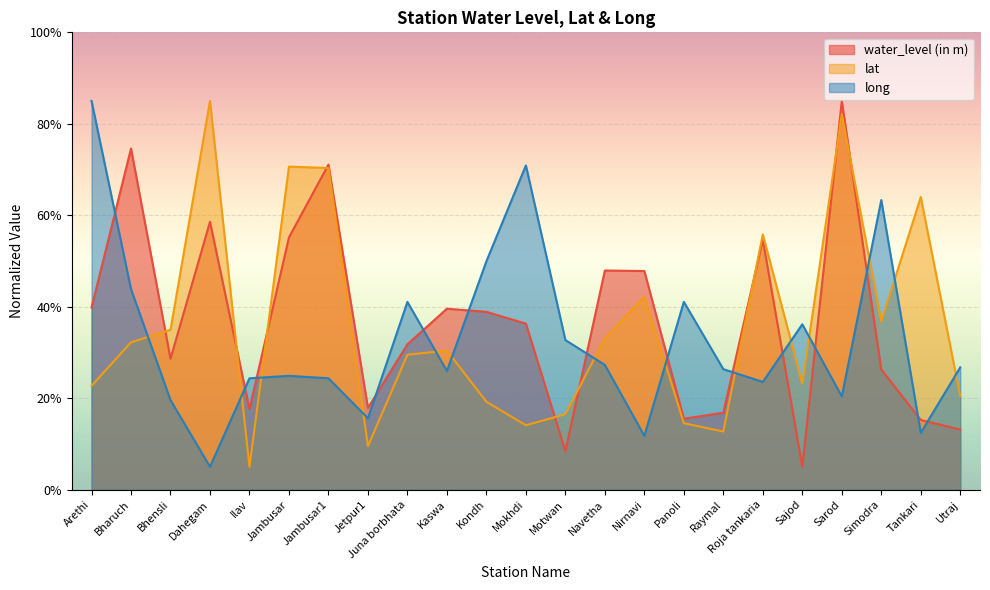

At how many categories does at least one series exceed 40?

15